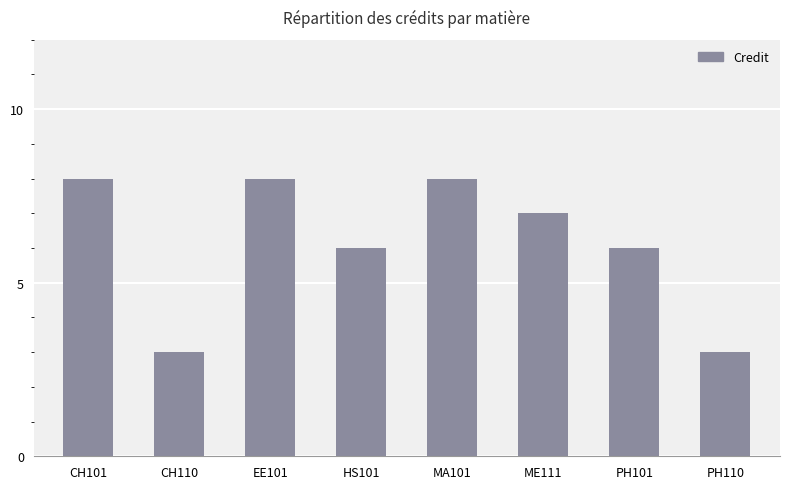

Approximately how many times larger is the value at ME111 compared to EE101?

0.9